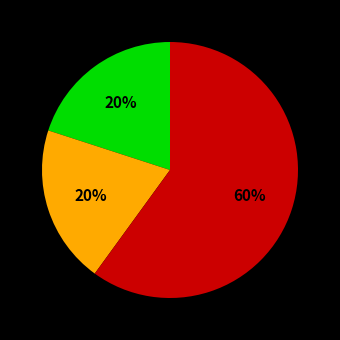

To the nearest percent, what is the difference between the largest and smallest slice percentages?

40%